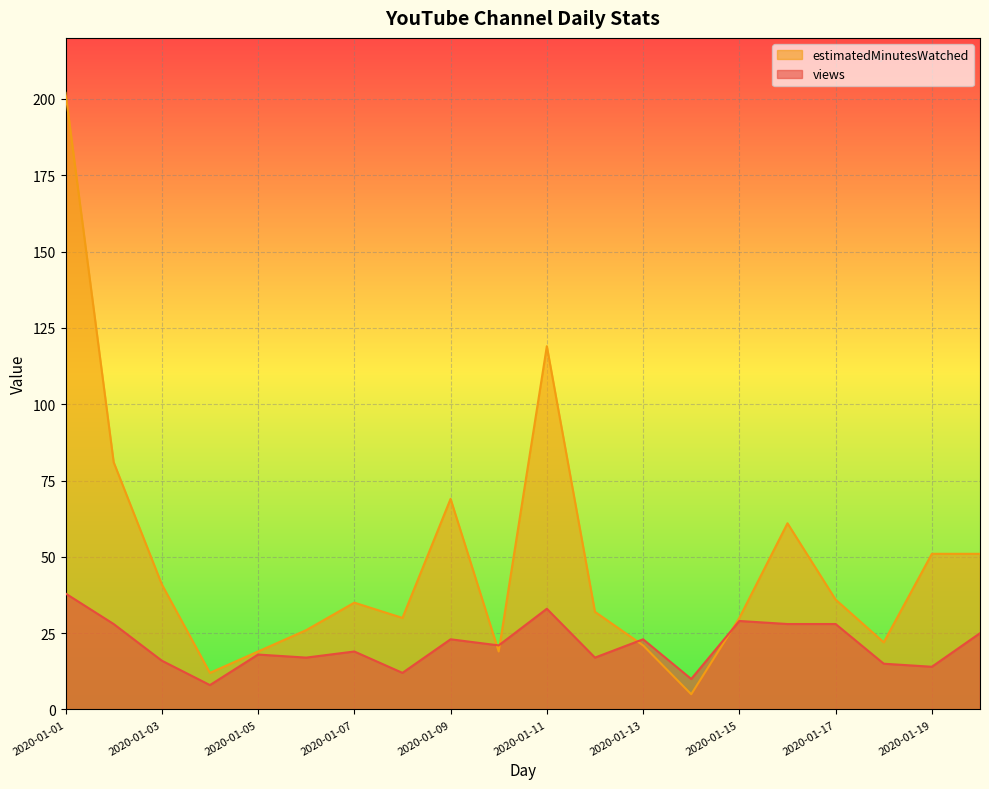

At 2020-01-08, list the series in order from largest to smallest.

estimatedMinutesWatched, views